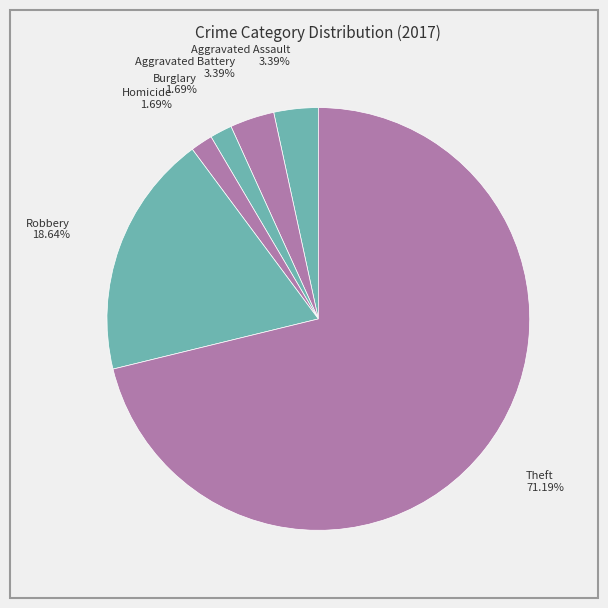

Does any single category account for the majority?

Yes